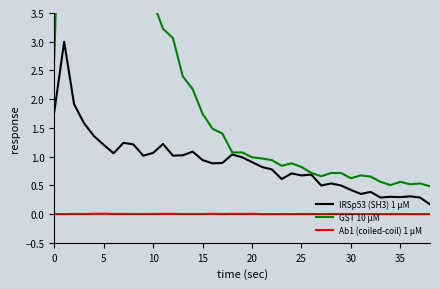

What is the label of the 8th point from the right?

31